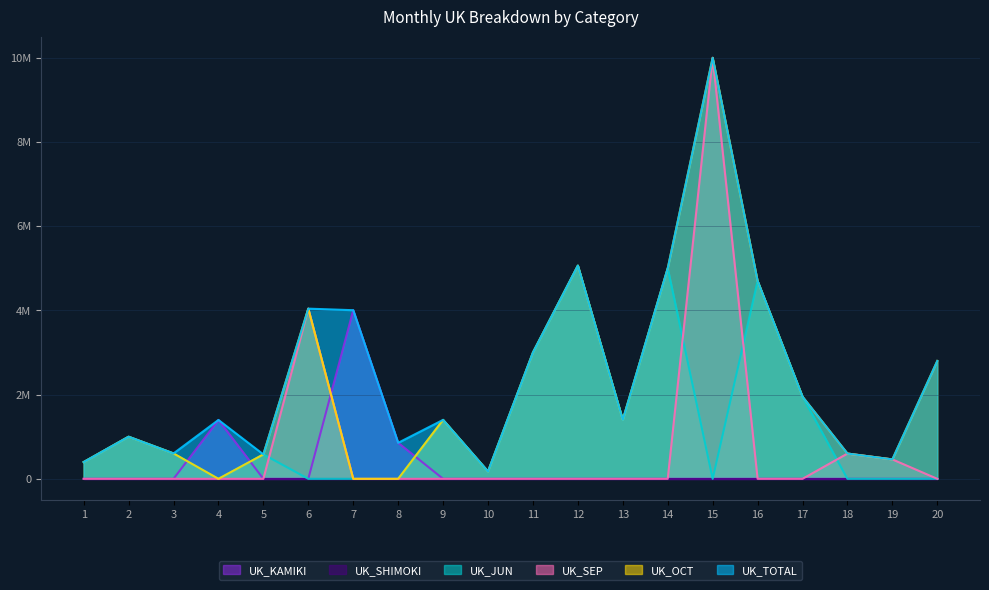

What is the difference between the highest and lowest values at 11?

3000000